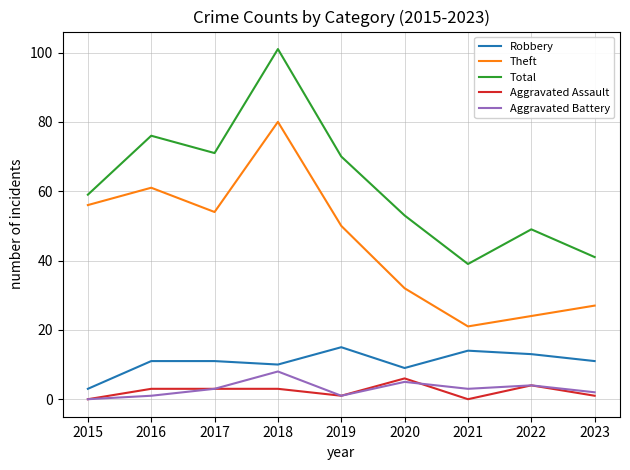

What is the maximum value shown in the chart?

101